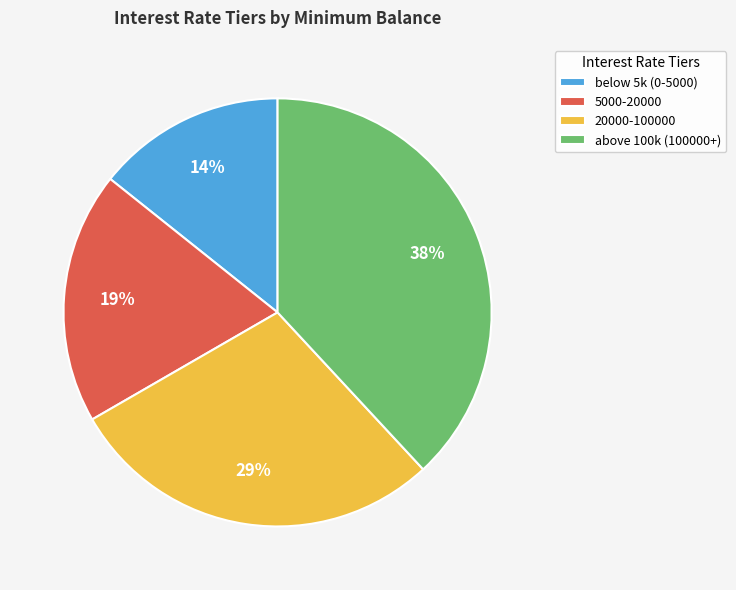

What is the largest slice in the pie chart?

above 100k (100000+)